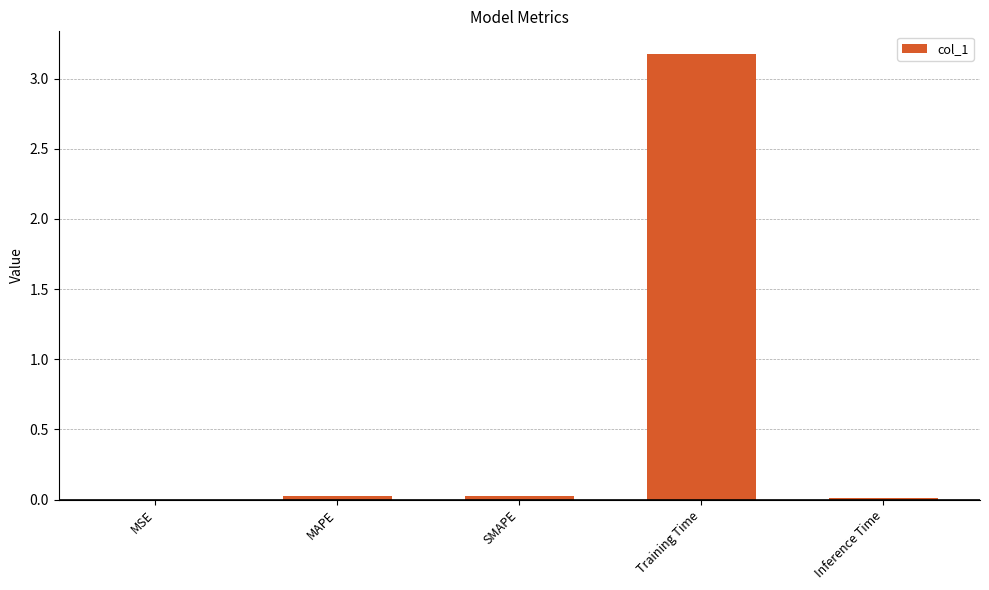

What is the maximum value shown in the chart?

3.2